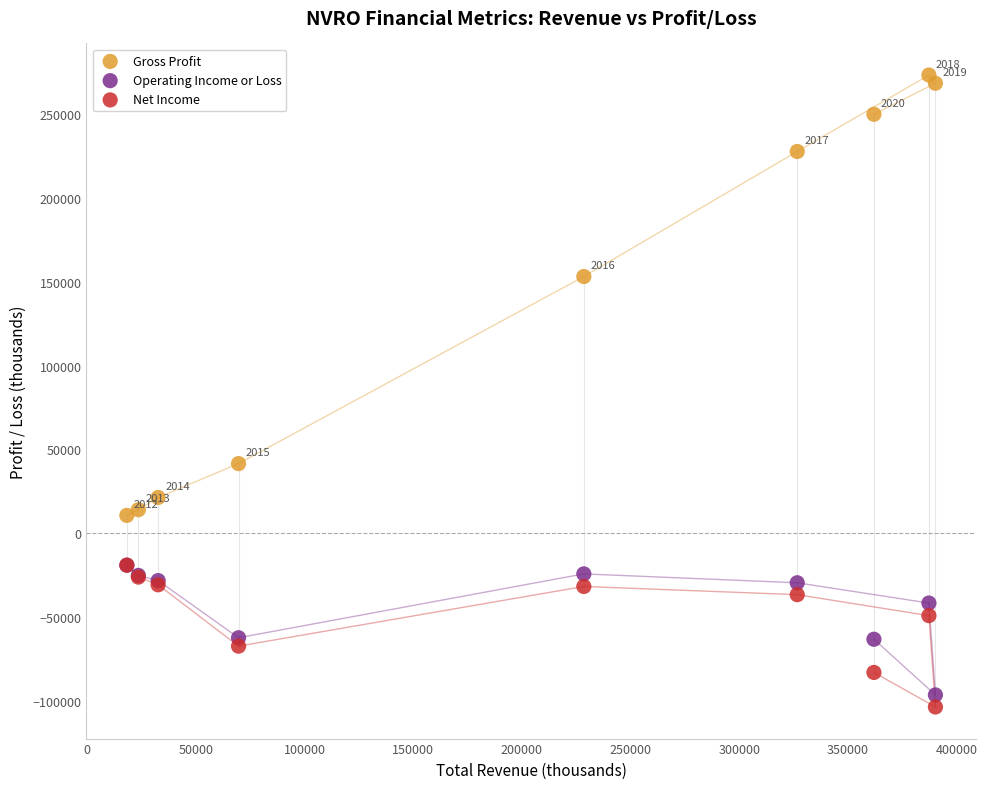

In the Gross Profit series, what Y value is closest to 141950?

153100